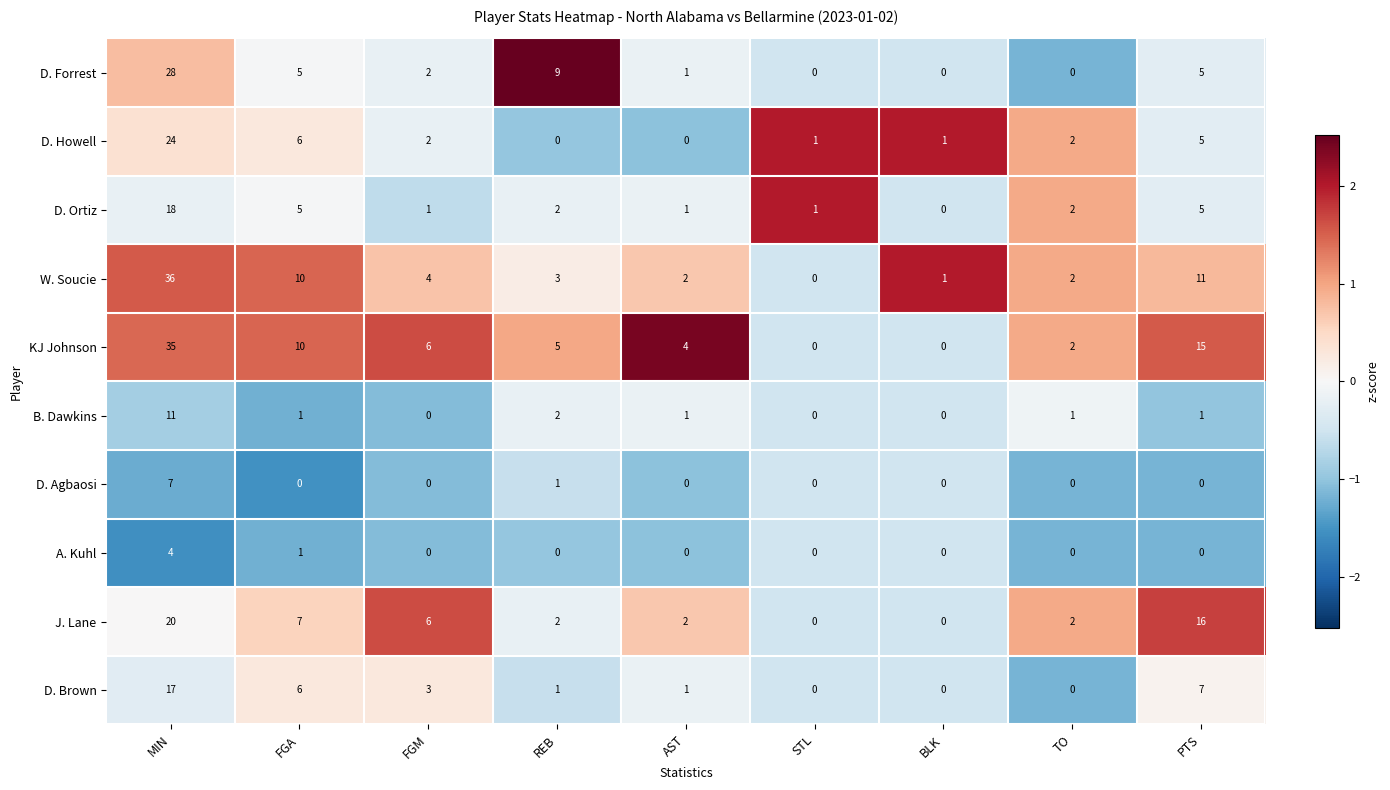

How many D. Agbaosi values are between 0 and 1?

8